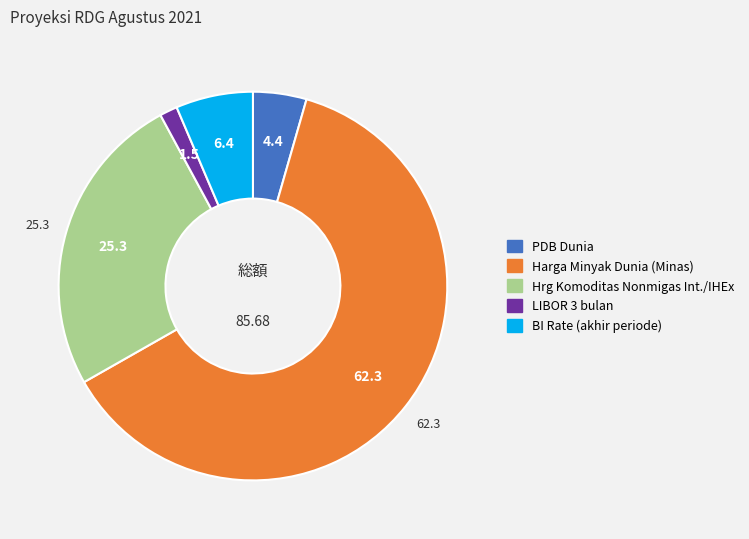

Do LIBOR 3 bulan and Harga Minyak Dunia (Minas) together represent more than half of the pie?

Yes